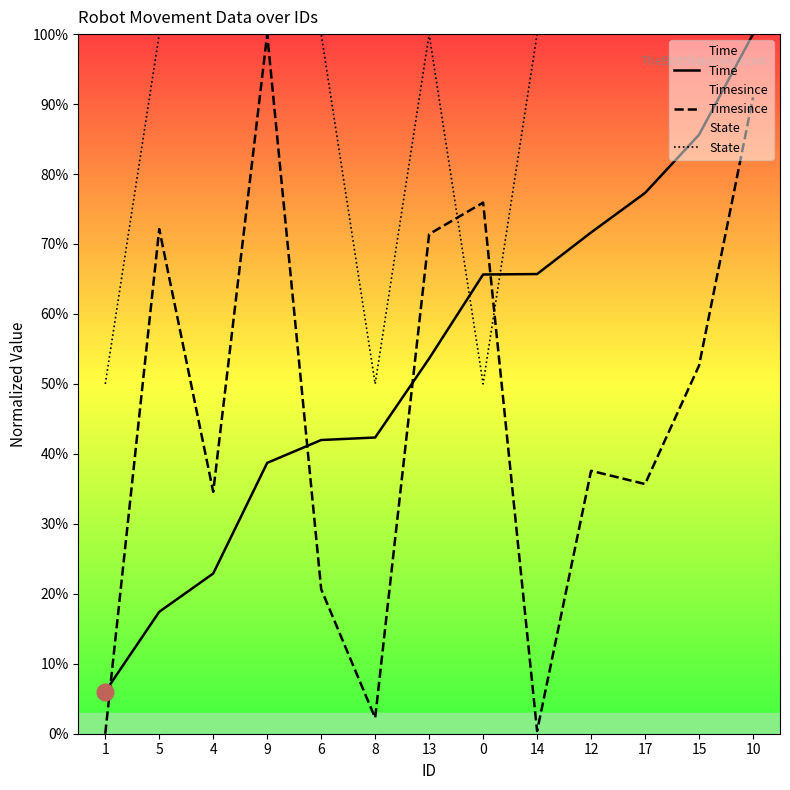

Between 9 and 8, which series saw the biggest shift?

Timesince